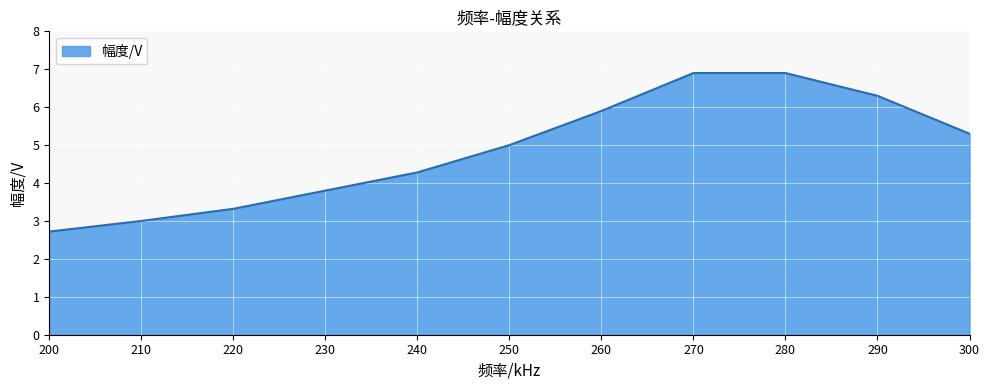

The chart shows a value of 1.8 at 290. True or false?

False